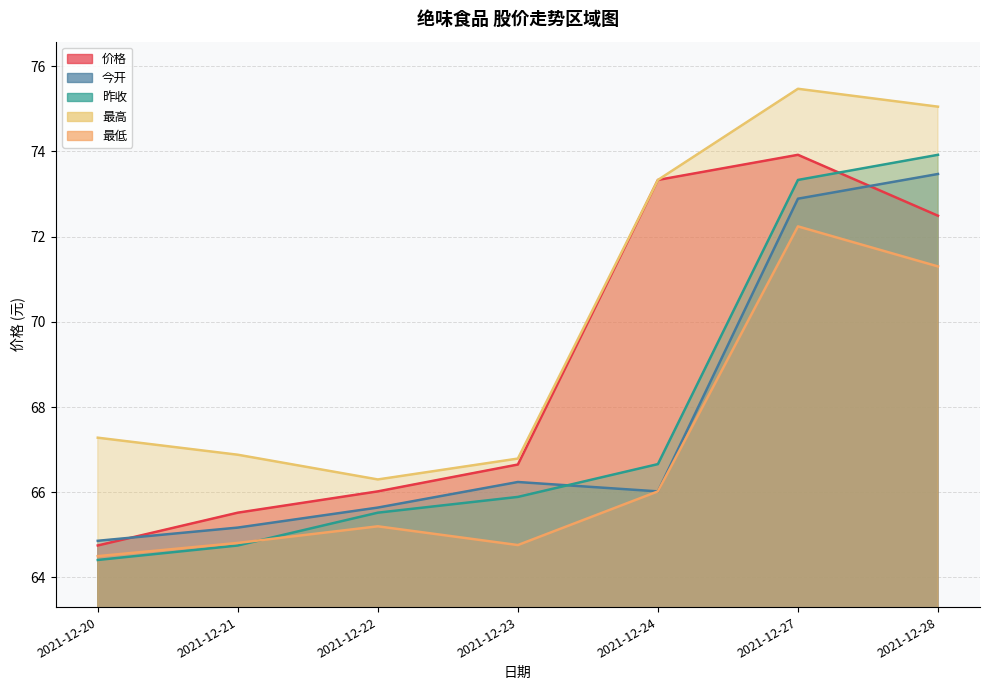

At which label does 价格 reach its minimum?

2021-12-20